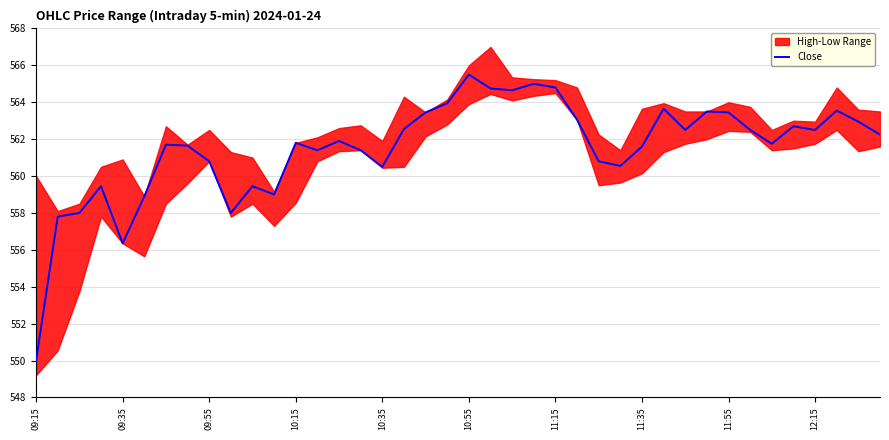

Reading left to right, extract all data points from this chart.

550.0	557.8	558.0	559.5	556.4	558.9	561.7	561.6	560.8	558.0	559.5	559.0	561.8	561.4	561.9	561.4	560.5	562.5	563.5	564.0	565.5	564.8	564.6	565.0	564.8	563.0	560.8	560.5	561.6	563.6	562.5	563.5	563.5	562.5	561.8	562.7	562.5	563.5	563.0	562.2